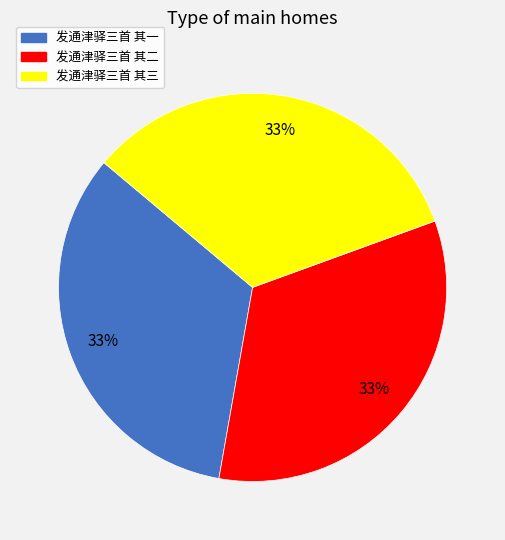

Do 发通津驿三首 其一 and 发通津驿三首 其三 together represent more than half of the pie?

Yes